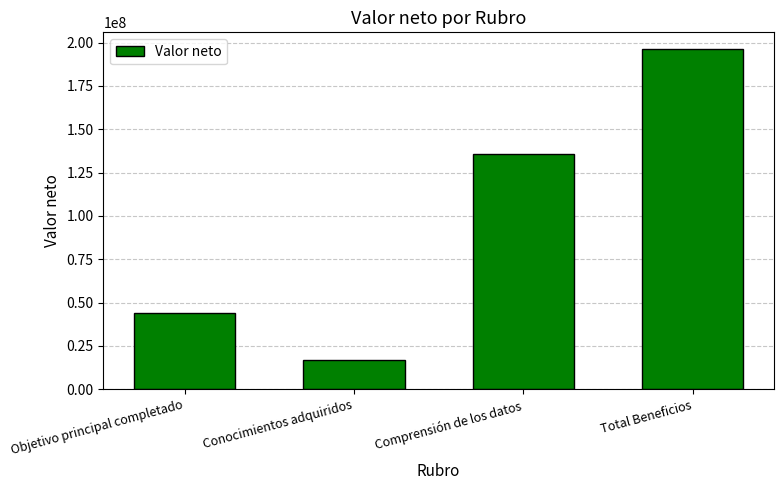

How many bars are there in total?

4